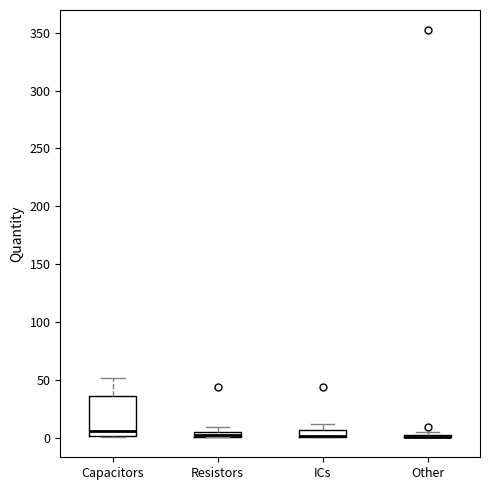

Comparing the boxes themselves (not the whiskers), which one is the tallest?

Capacitors